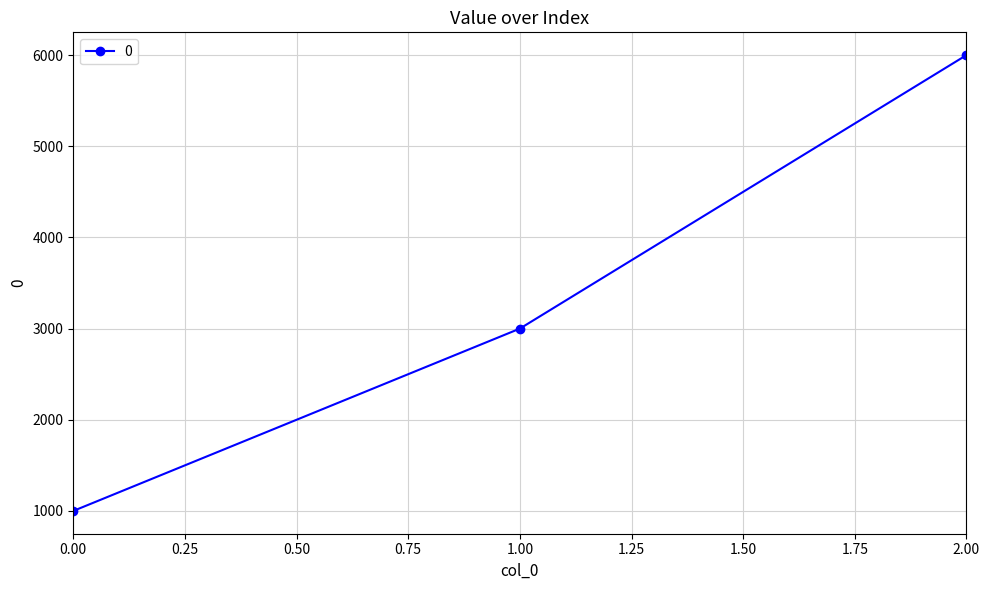

Reading left to right, transcribe all the data shown in this chart.

0.00=1000	1.00=3000	2.00=6000